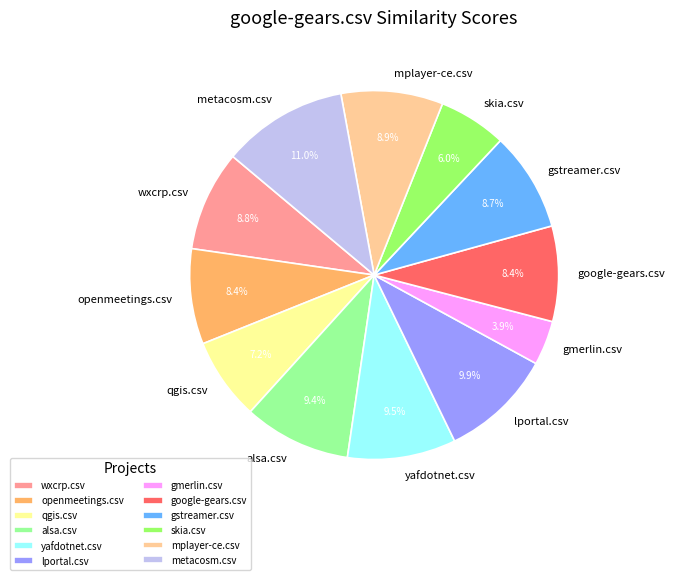

Combined, do qgis.csv and lportal.csv account for over 50%?

No